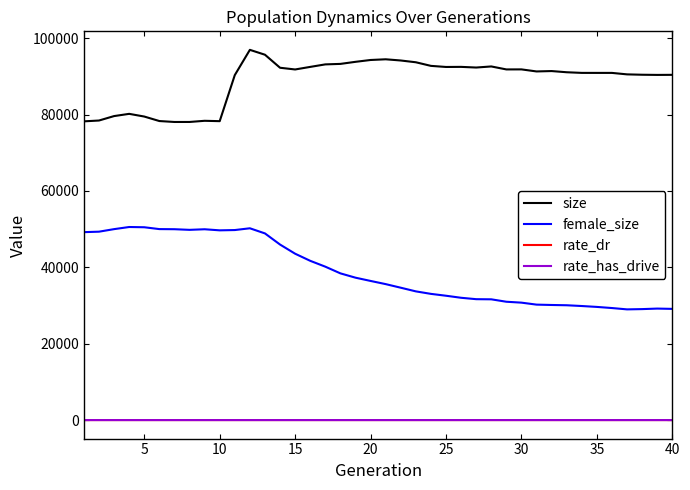

What is the average value of the rate_has_drive series?

0.3